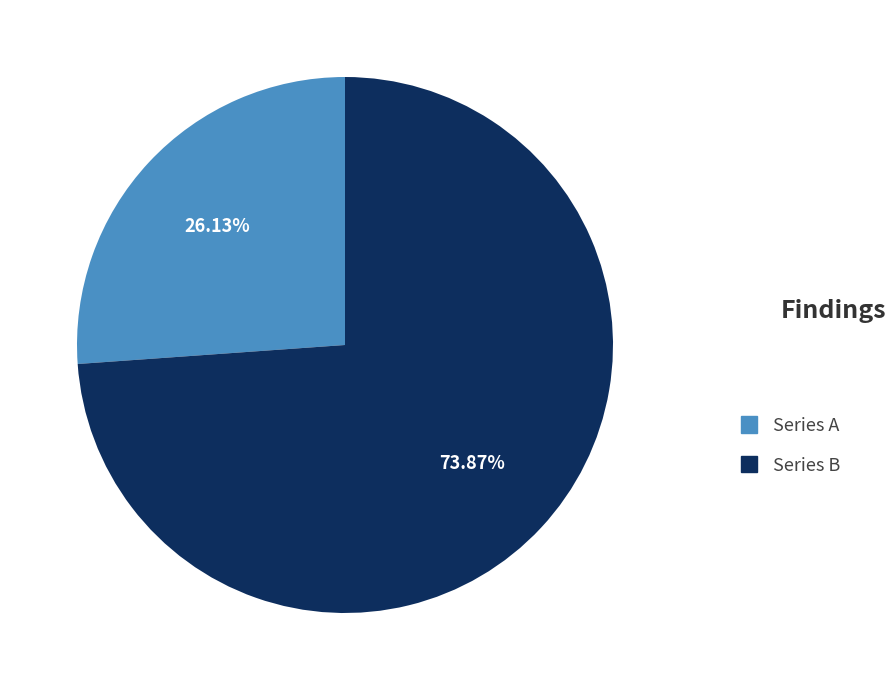

Does any single category account for the majority?

Yes